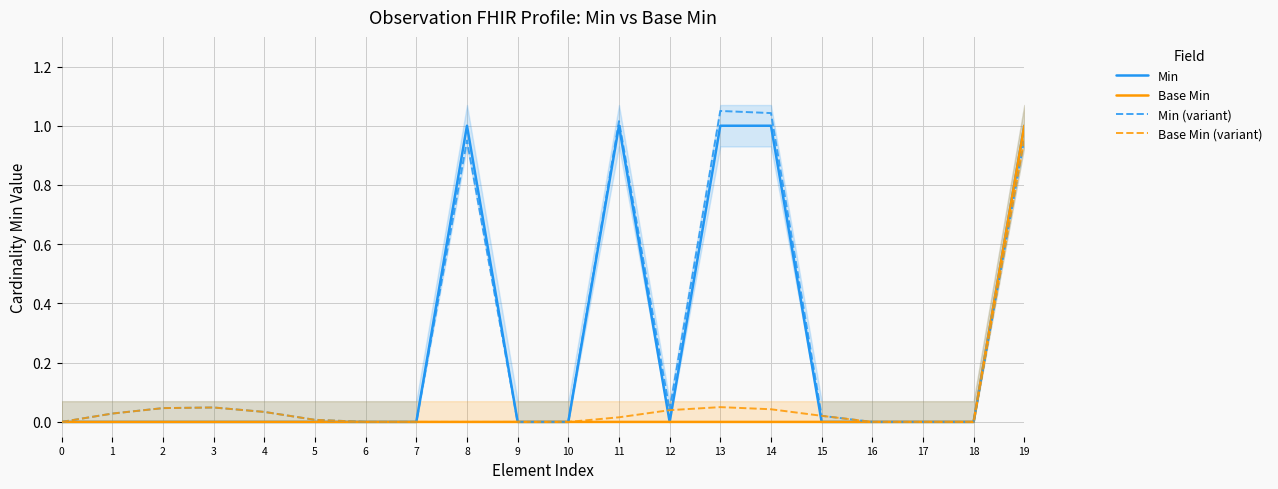

What is the average value of the Base Min series?

0.1